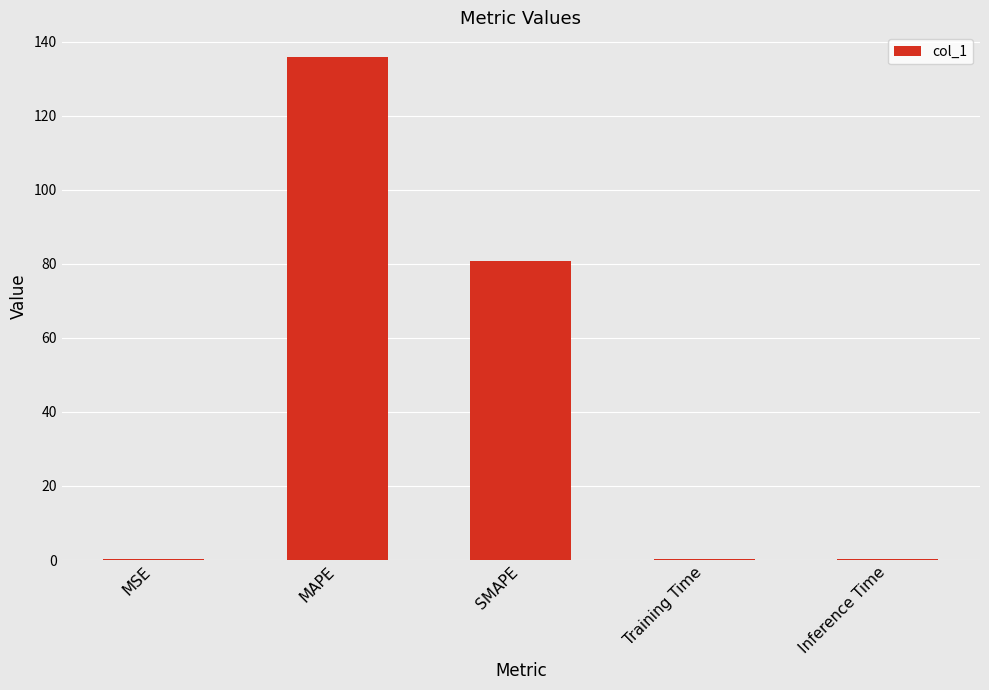

What is the greatest value displayed?

135.7